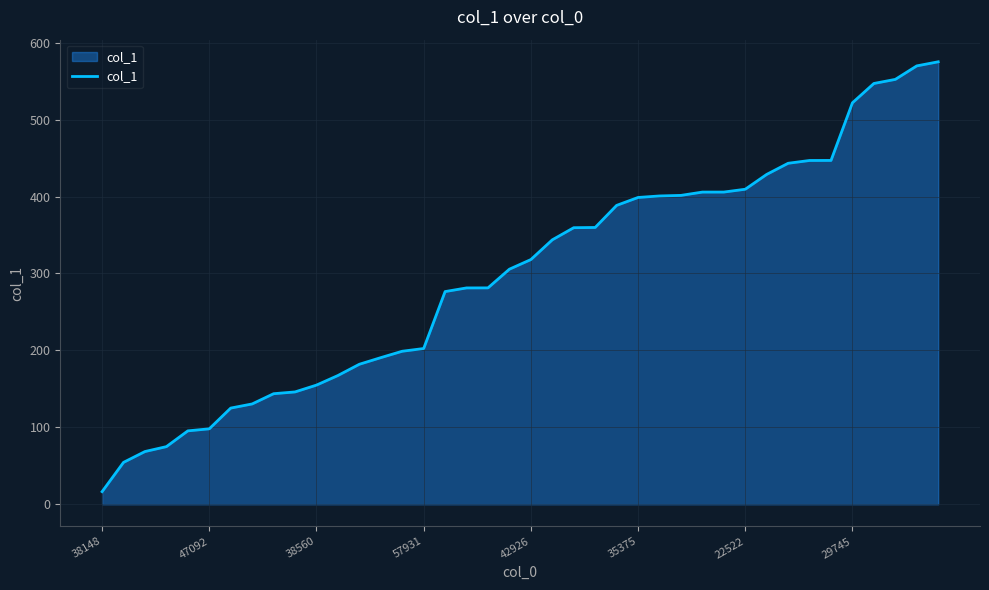

What is the difference between the maximum and minimum values?

558.6